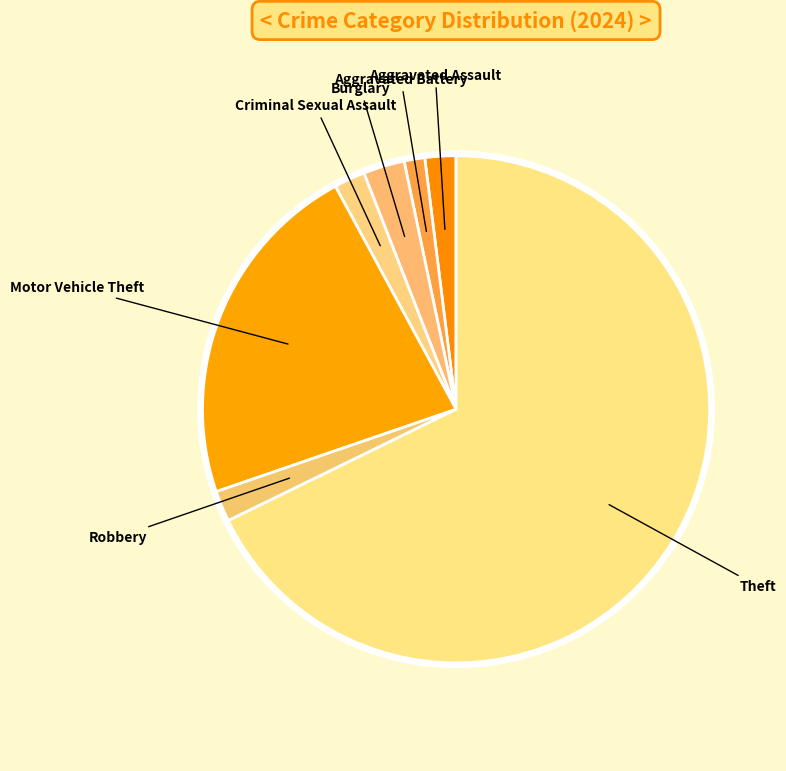

Which category has the smallest portion of the pie?

Aggravated Battery